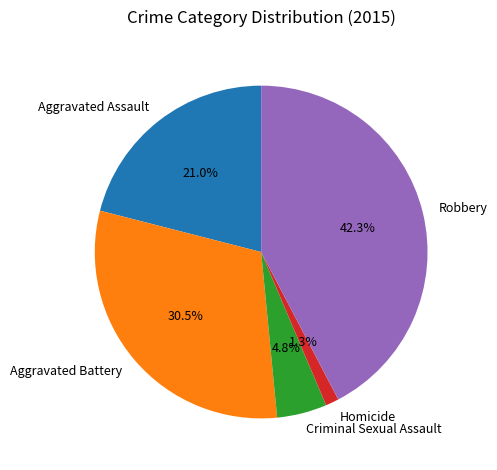

Which slice is the smallest?

Homicide